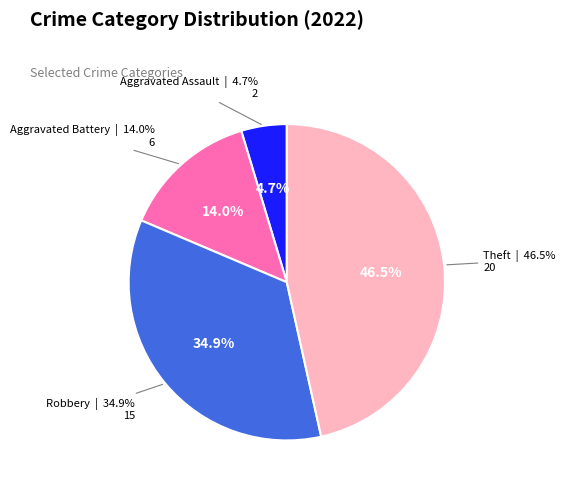

Is Aggravated Battery the majority of the pie?

No